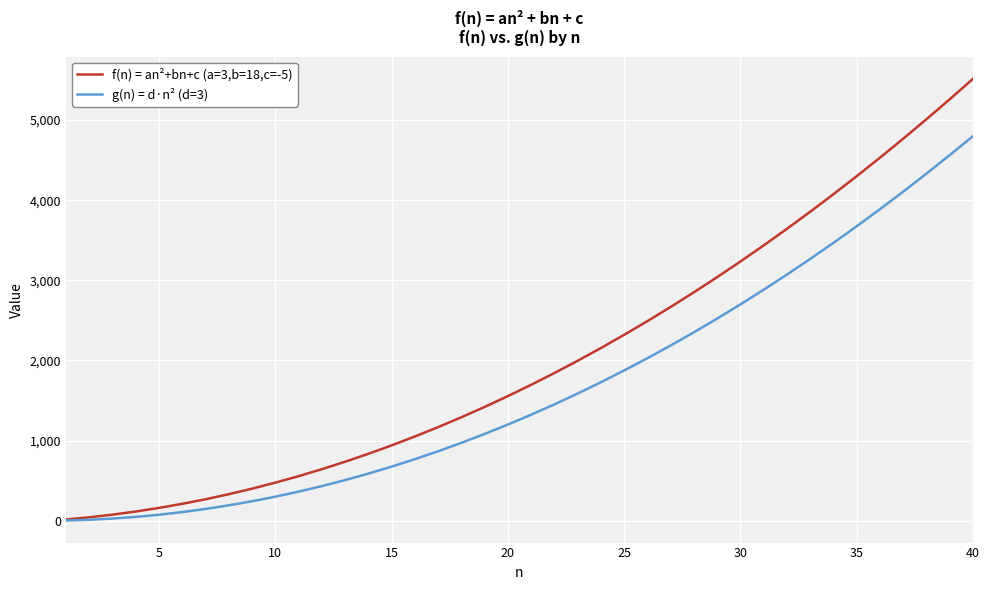

Which series has the largest range (max minus min)?

f(n) = an²+bn+c (a=3,b=18,c=-5)